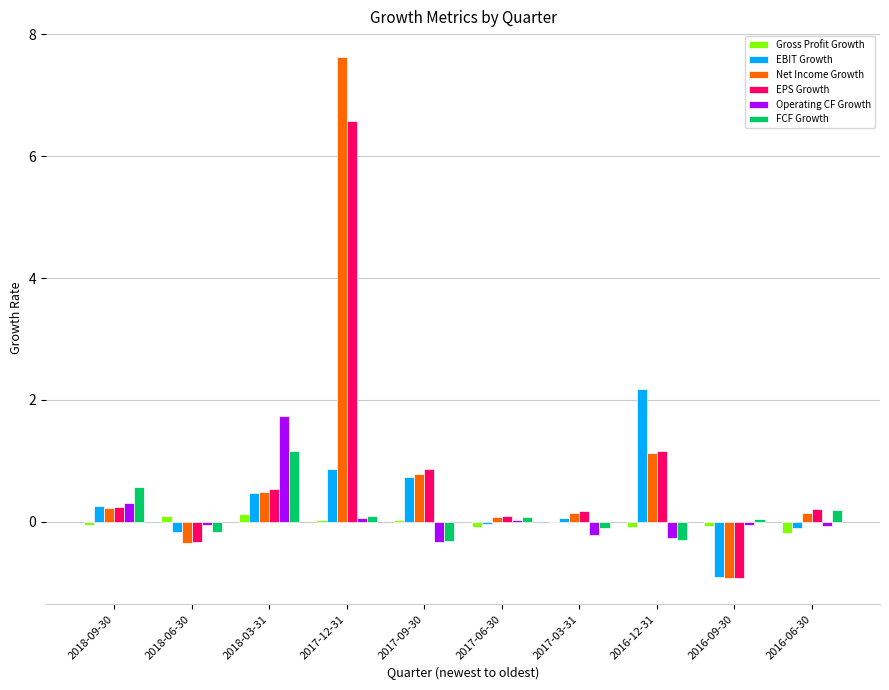

Which series changed the most between 2017-12-31 and 2017-03-31?

Net Income Growth